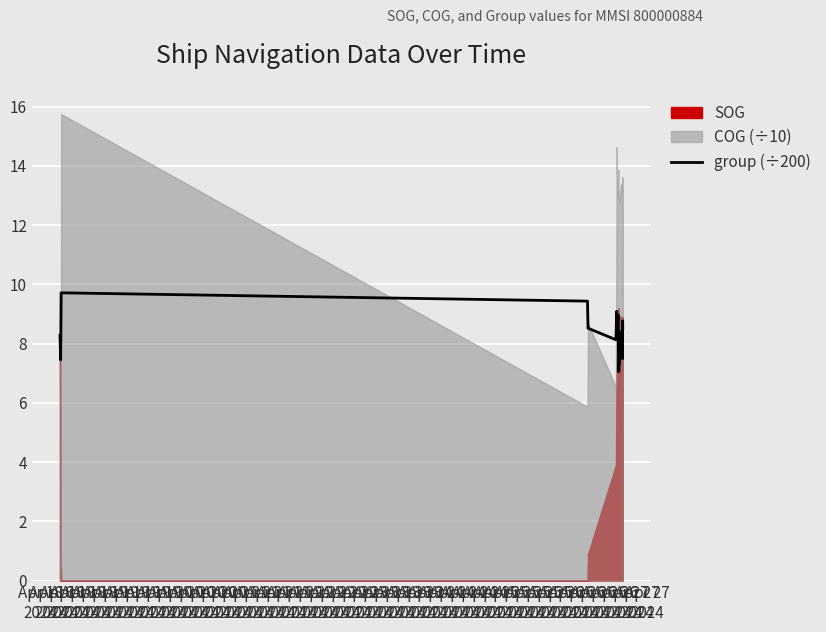

How many data points does each series have?

20